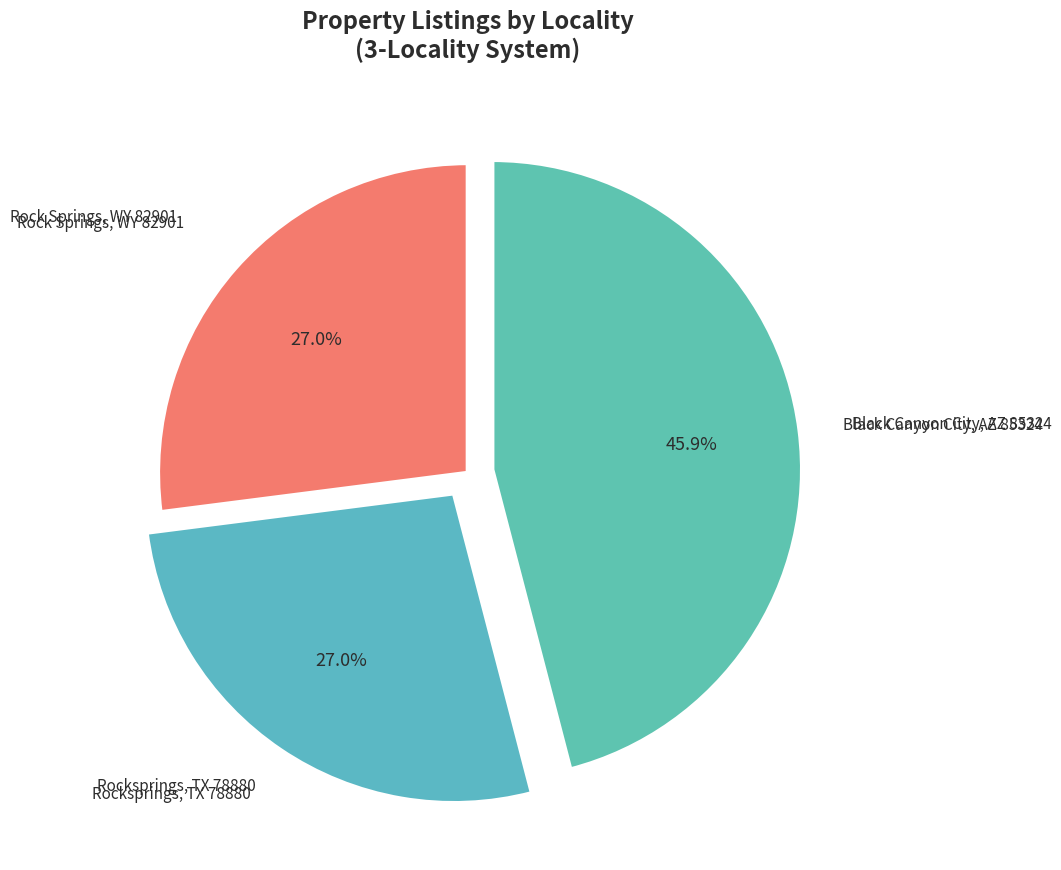

True or false: Black Canyon City, AZ 85324 accounts for 57% of the total.

False